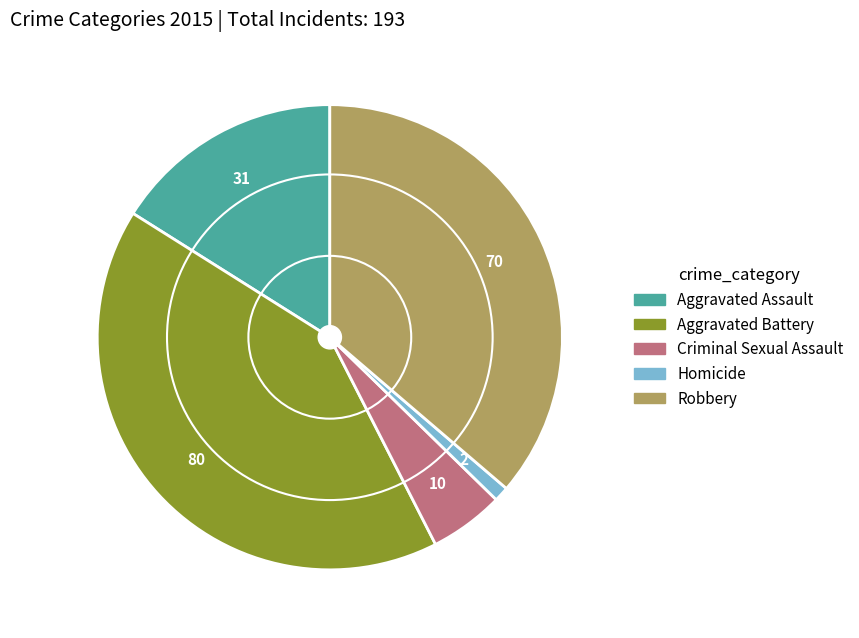

Which slice is the smallest?

Homicide